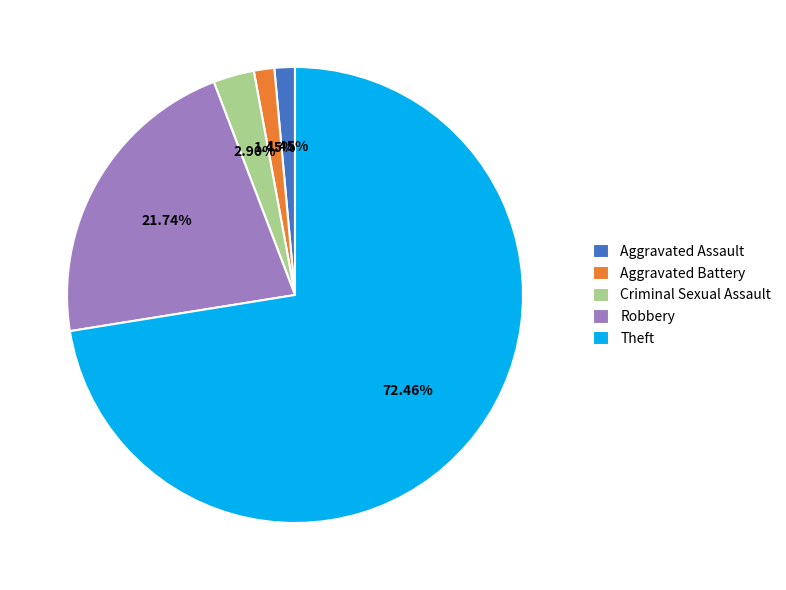

Is it true that Criminal Sexual Assault is 3% of the pie?

True